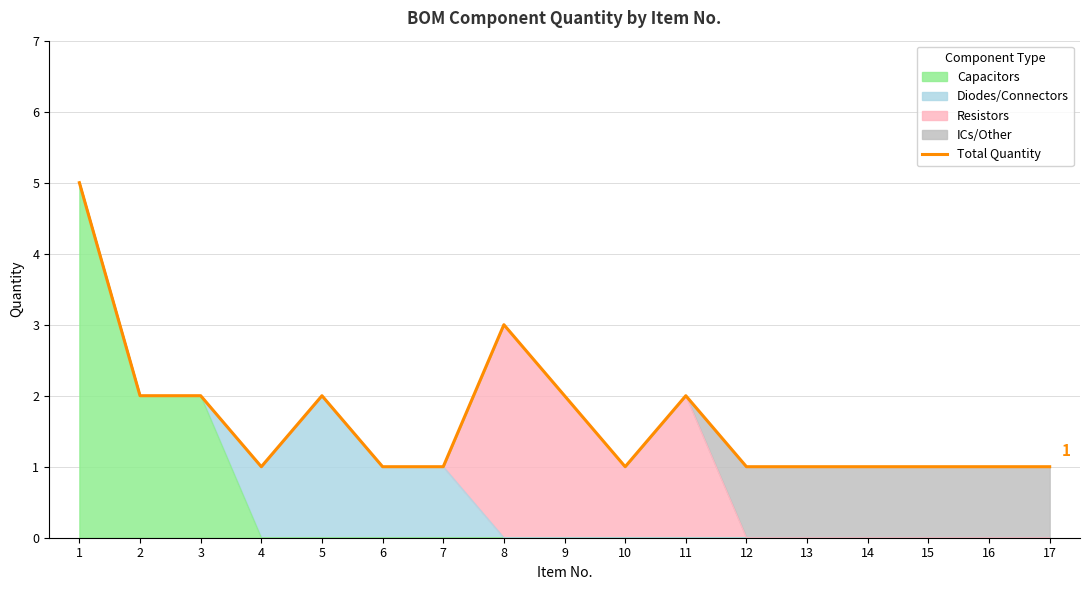

List the labels in order of value, smallest first.

4, 6, 7, 10, 12, 13, 14, 15, 16, 17, 2, 3, 5, 9, 11, 8, 1